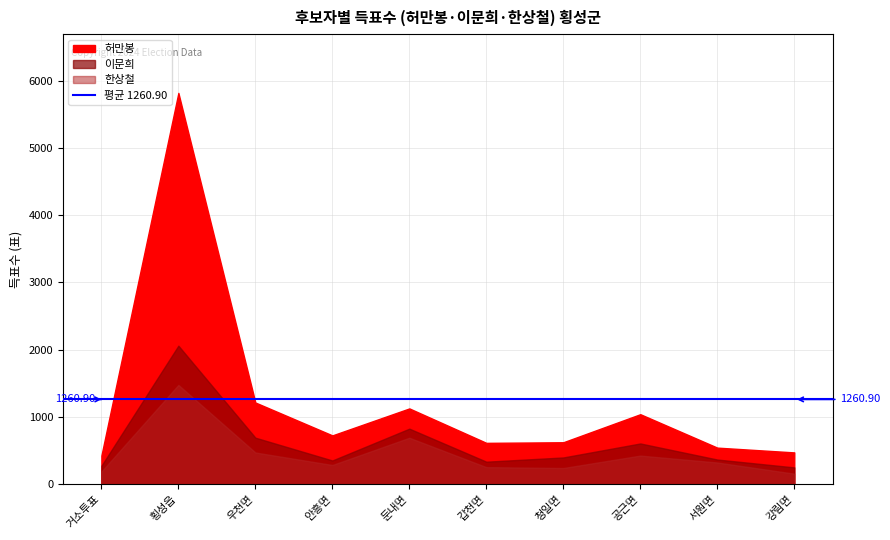

Is it true that 한상철 equals 93 at 거소투표?

False